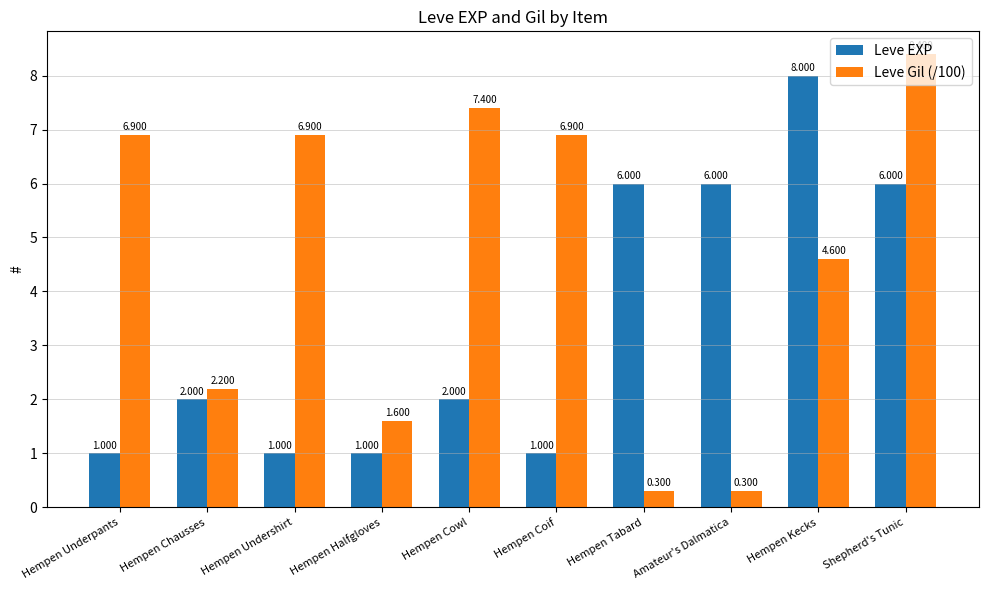

What is the sum of all Leve EXP values?

34.0